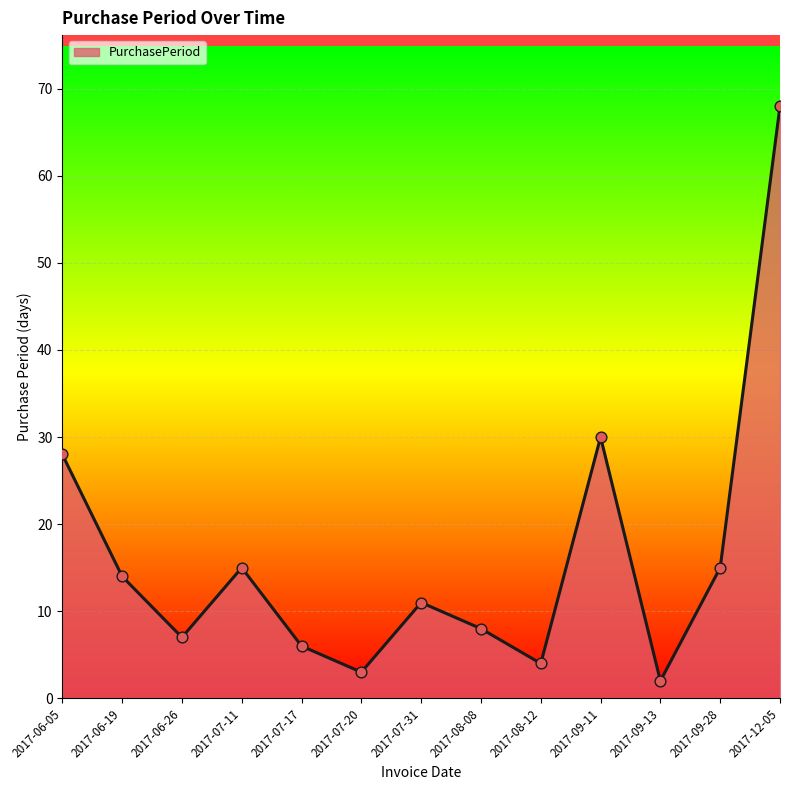

Which has a higher value, 2017-09-11 or 2017-07-20?

2017-09-11